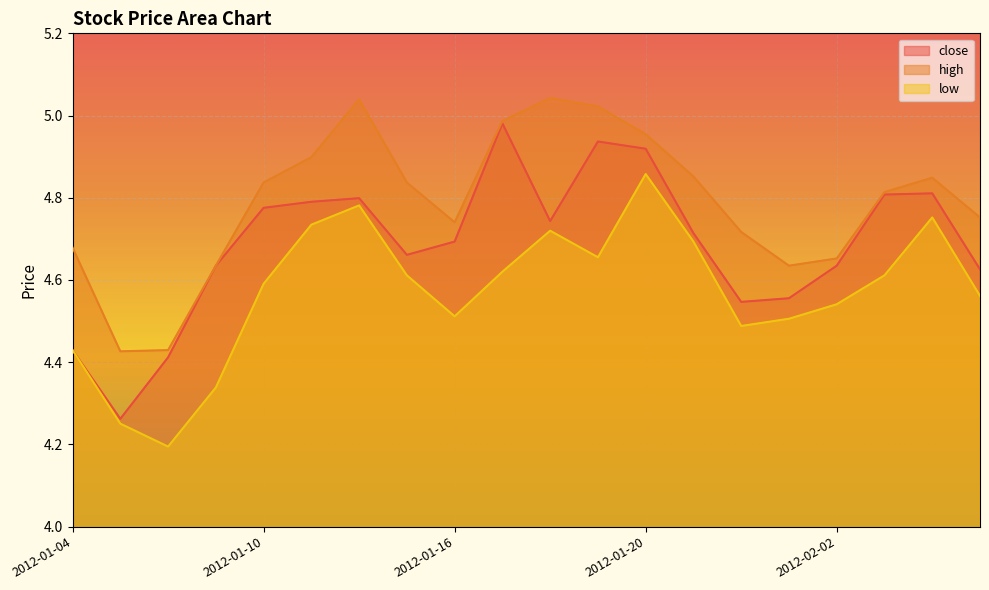

True or false: close has a value of 1.7 at 2012-02-02.

False